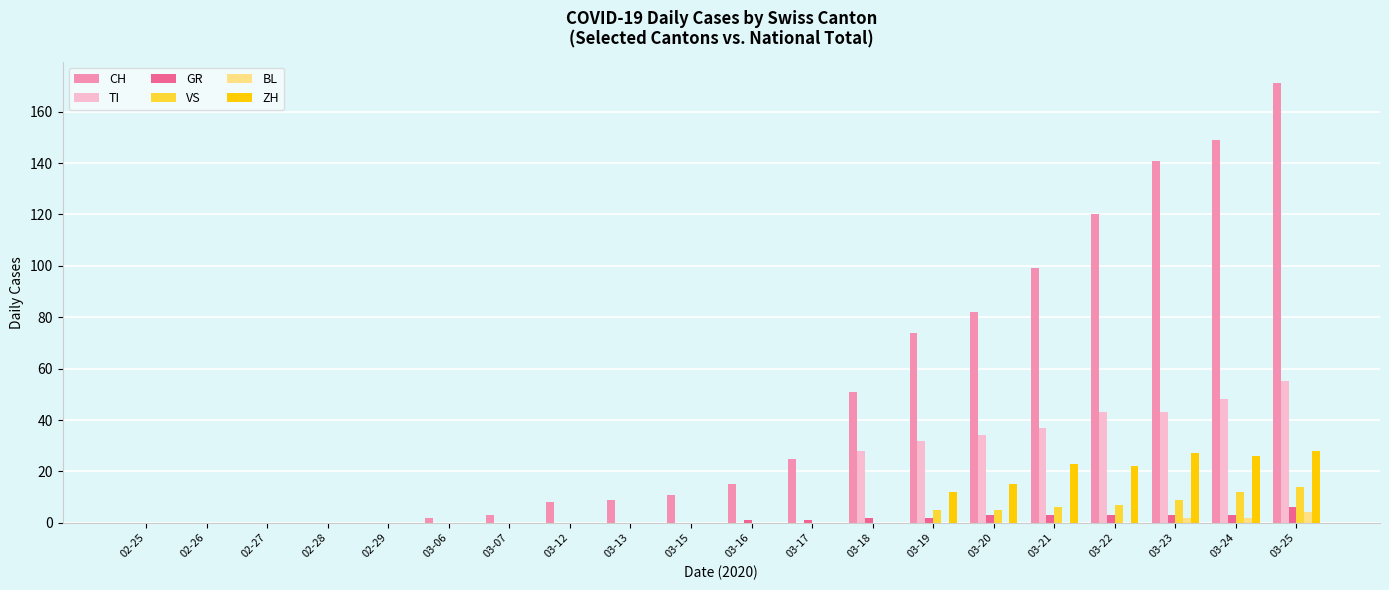

At which label does BL reach its peak?

03-25